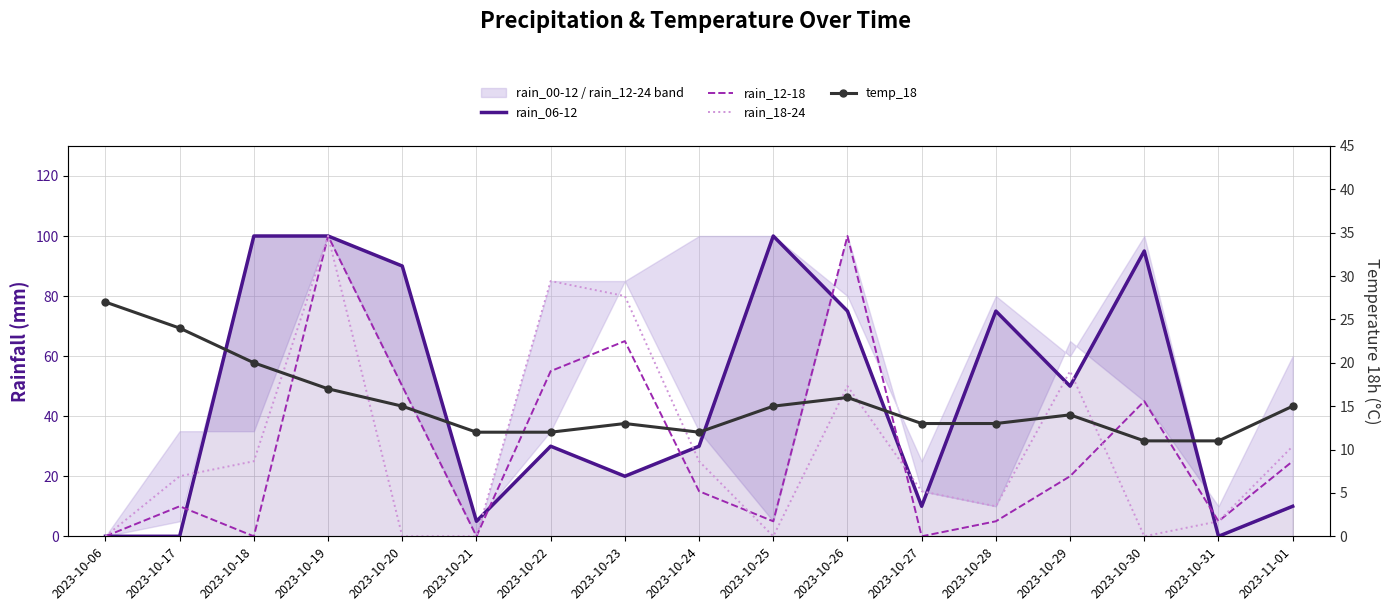

List the series in order of their peak value, highest first.

rain_06-12, rain_12-18, rain_18-24, temp_18